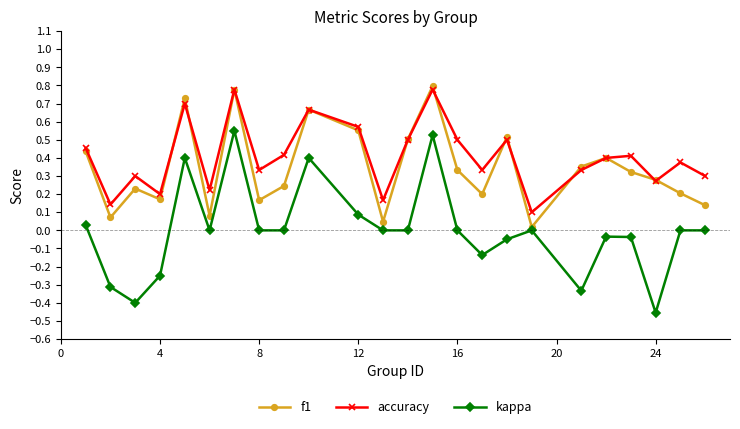

How many categories are shown in the chart?

24